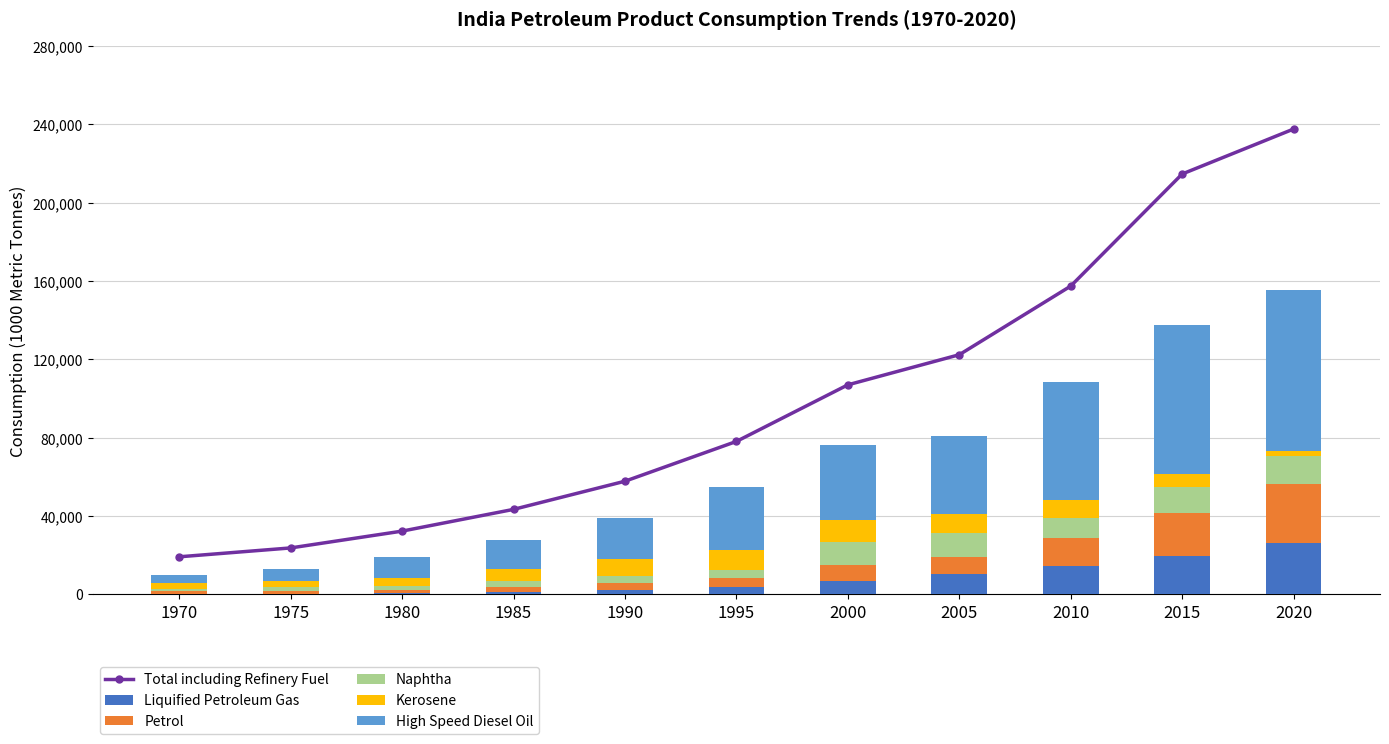

True or false: Total including Refinery Fuel has more than 2 points higher than both neighbors.

False